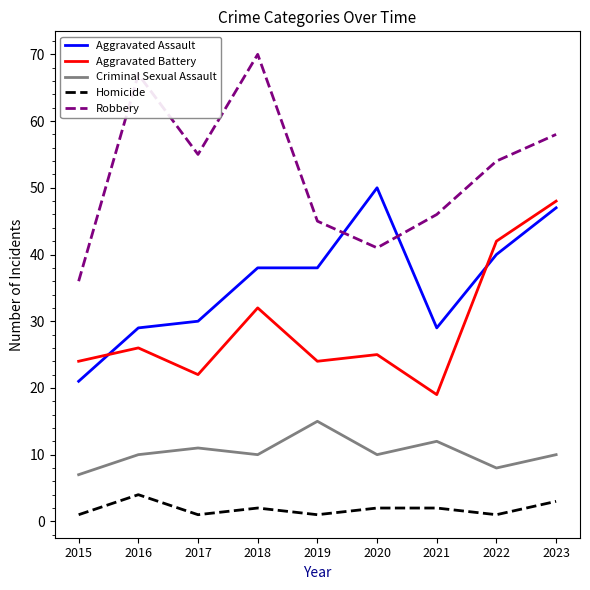

Is it true that Homicide equals 3 at 2023?

True